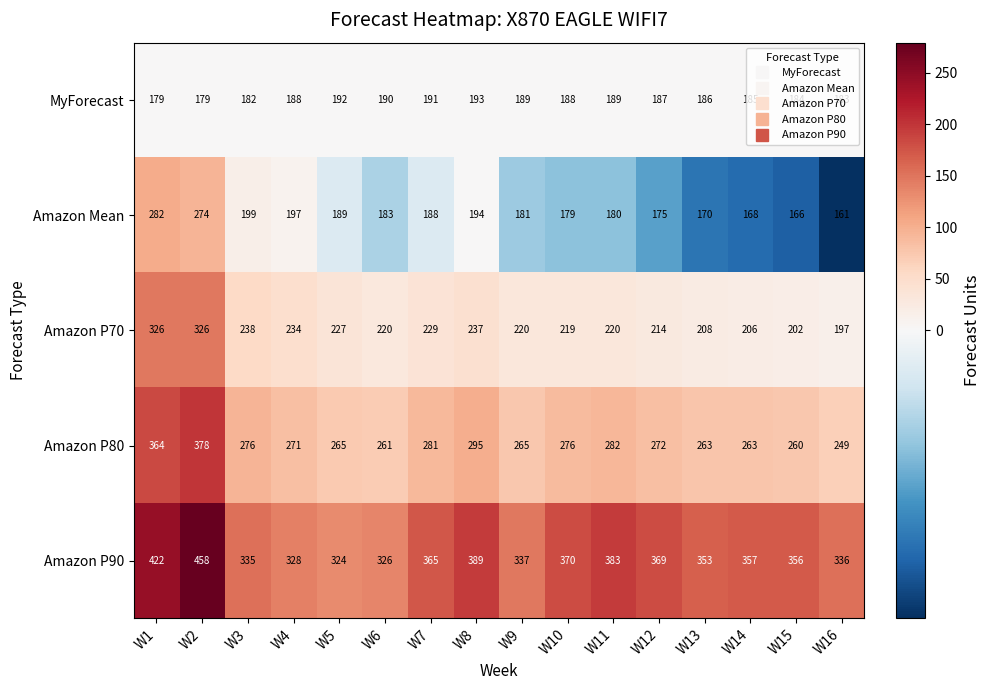

What is the sum of the Amazon Mean values at W13 and W7?

358